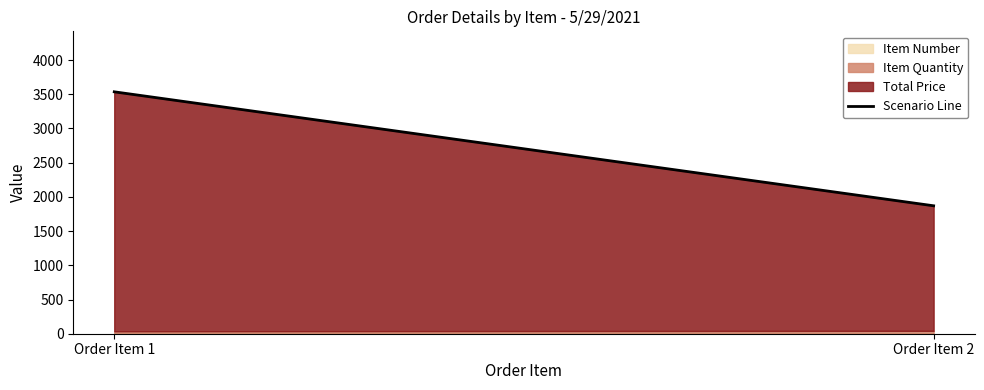

At which label is the value closest to 2703?

Order Item 1